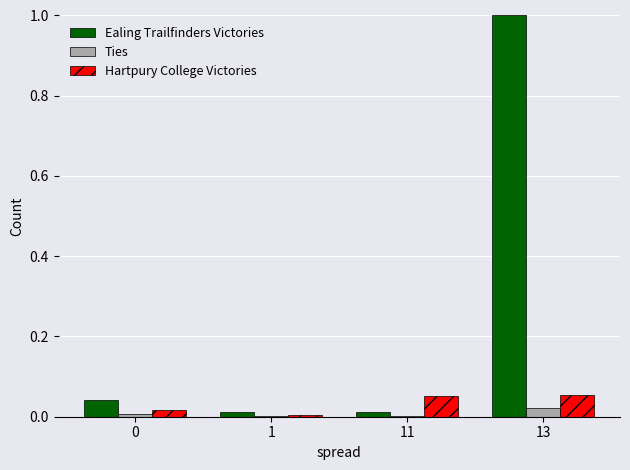

How many distinct data groups are displayed?

3